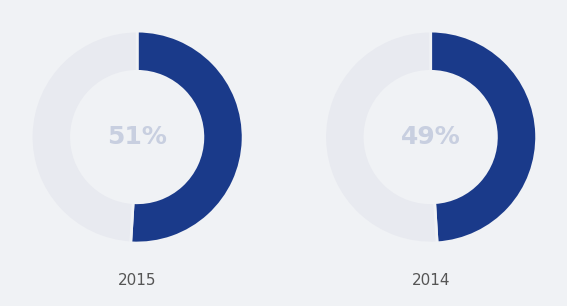

To the nearest percent, what is the difference between the 2014-11-29 and 2015-12-19 slice percentages?

2%